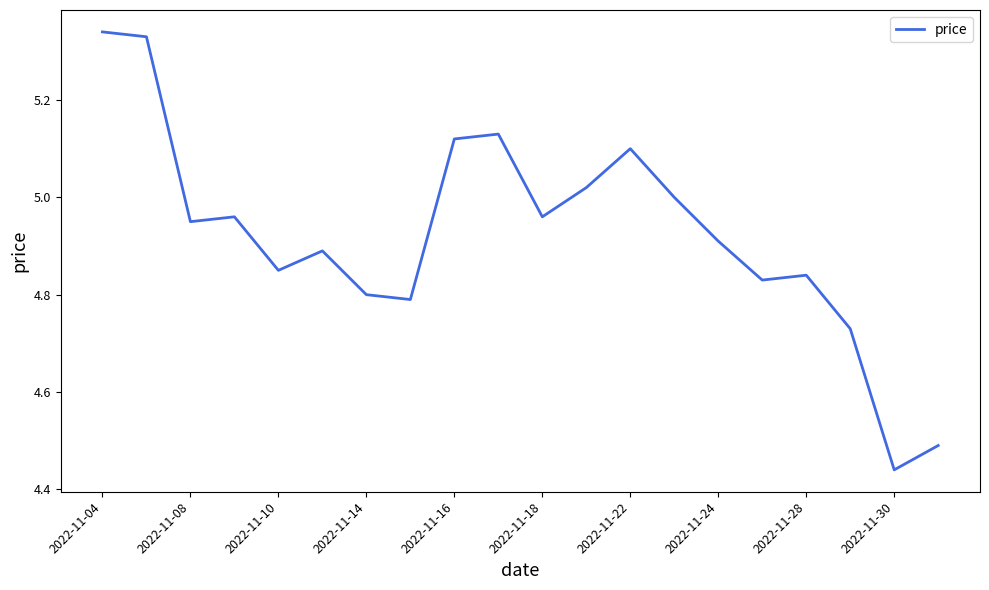

What is the difference between the maximum and minimum values?

0.9